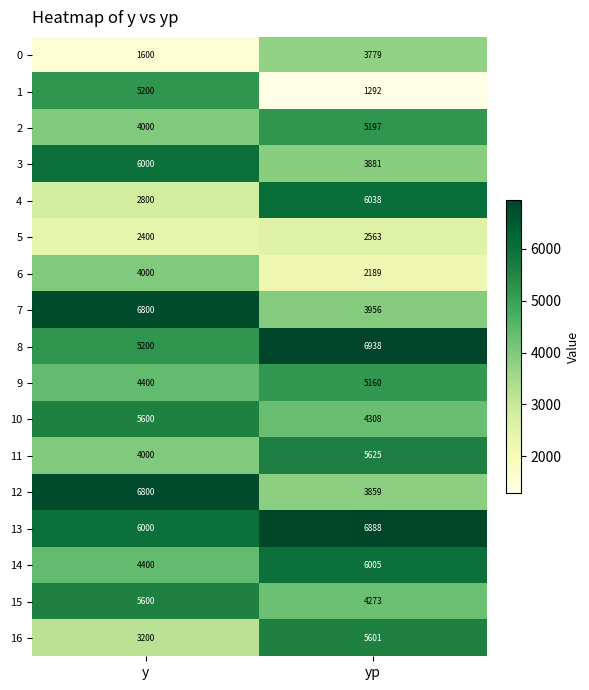

Which series changed the most between y and yp?

1